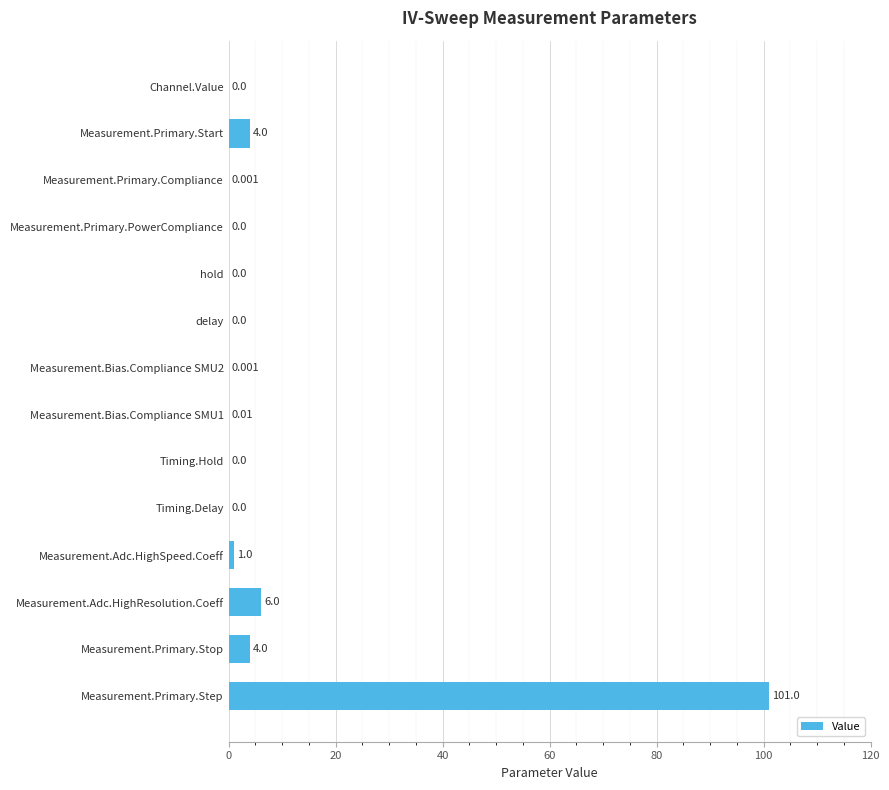

How many positive values are there?

8